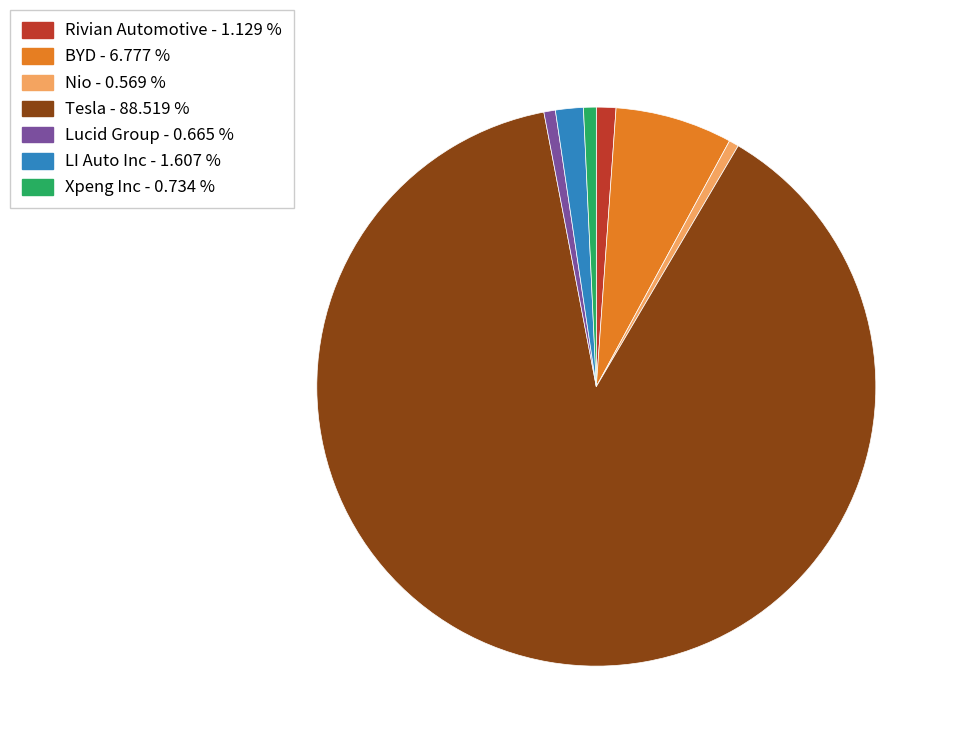

Do Nio and BYD together represent more than half of the pie?

No